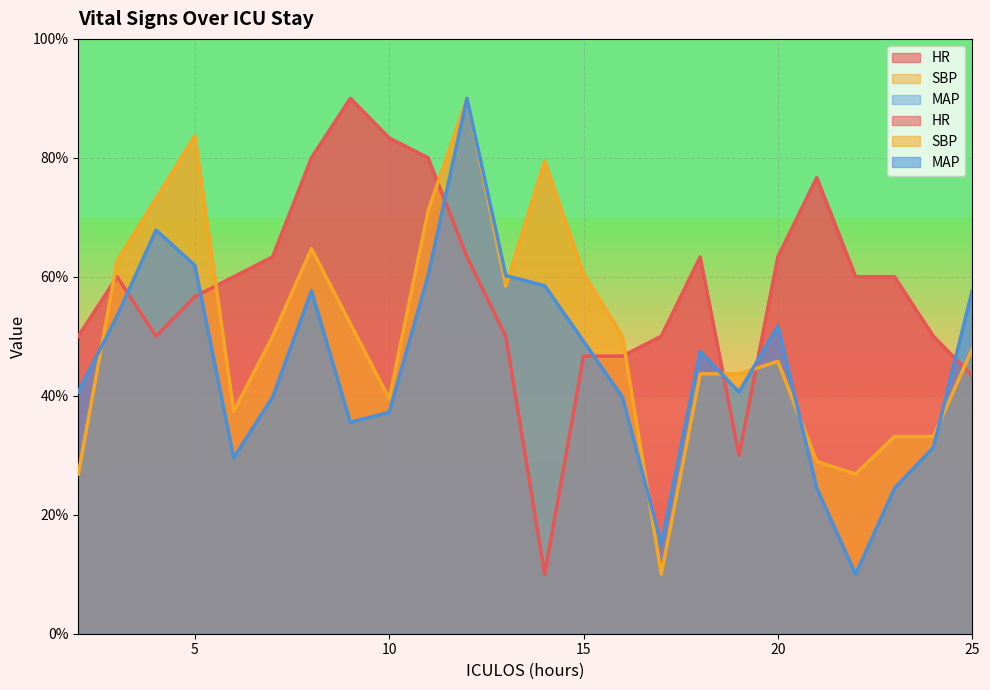

At which category does HR reach its first local peak?

3